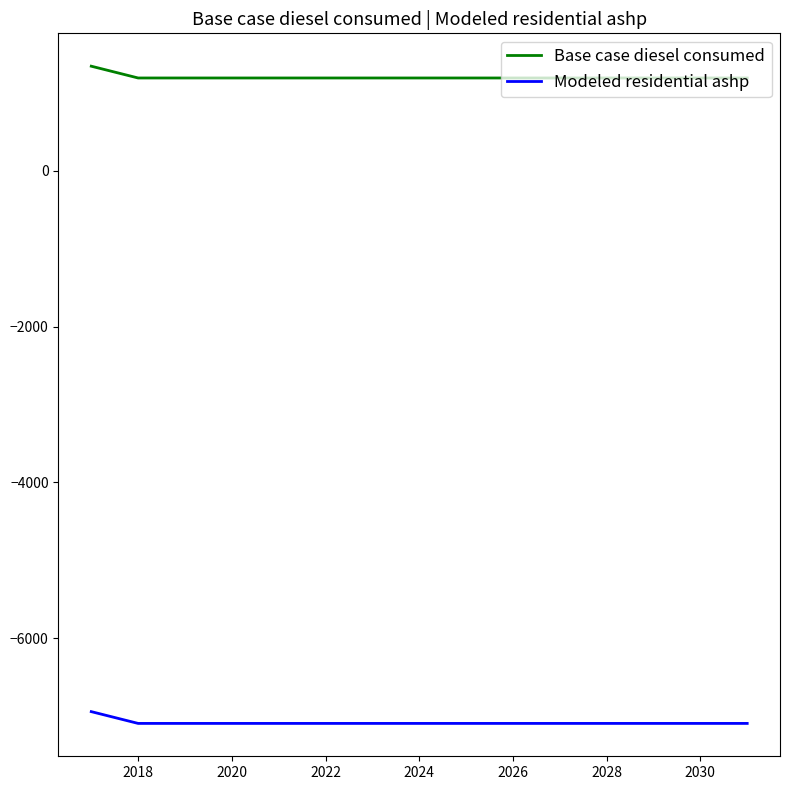

Reading left to right, extract all data points from this chart.

Base case diesel consumed: 1346.0	1194.6	1194.6	1194.6	1194.6	1194.6	1194.6	1194.6	1194.6	1194.6	1194.6	1194.6	1194.6	1194.6	1194.6
Modeled residential ashp: -6945.1	-7096.5	-7096.5	-7096.5	-7096.5	-7096.5	-7096.5	-7096.5	-7096.5	-7096.5	-7096.5	-7096.5	-7096.5	-7096.5	-7096.5